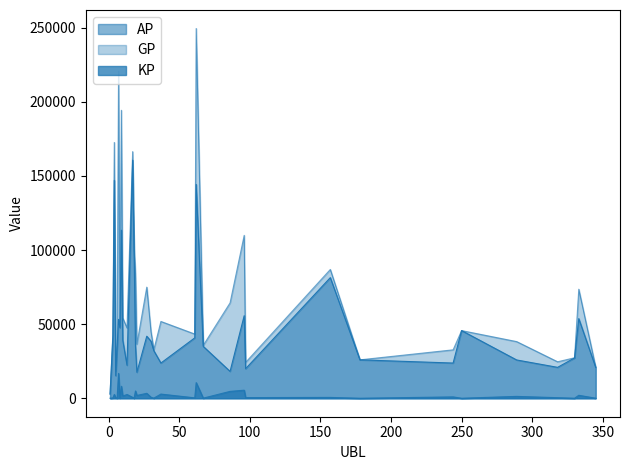

Reading left to right, list all the values displayed in this chart.

AP: 2816	41720	146968	15167	35070	53199	47524	113351	39142	22265	160601	100694	35189	17512	41841	38423	32050	23731	40718	144219	34971	18105	55671	19910	81352	25898	23732	45627	25816	20834	27162	53712	20786
GP: 2816	43812	172546	18309	35770	220614	48773	194253	54190	47433	166358	100707	84146	36459	74950	44927	32700	51801	43299	249435	35671	64332	109886	24158	86868	25898	32655	45627	38213	24596	27296	73544	20924
KP: 0	209	2558	314	70	16742	125	8090	1505	2517	576	1	4896	1895	3311	650	65	2807	258	10522	70	4623	5421	425	552	0	892	0	1240	376	13	1983	14